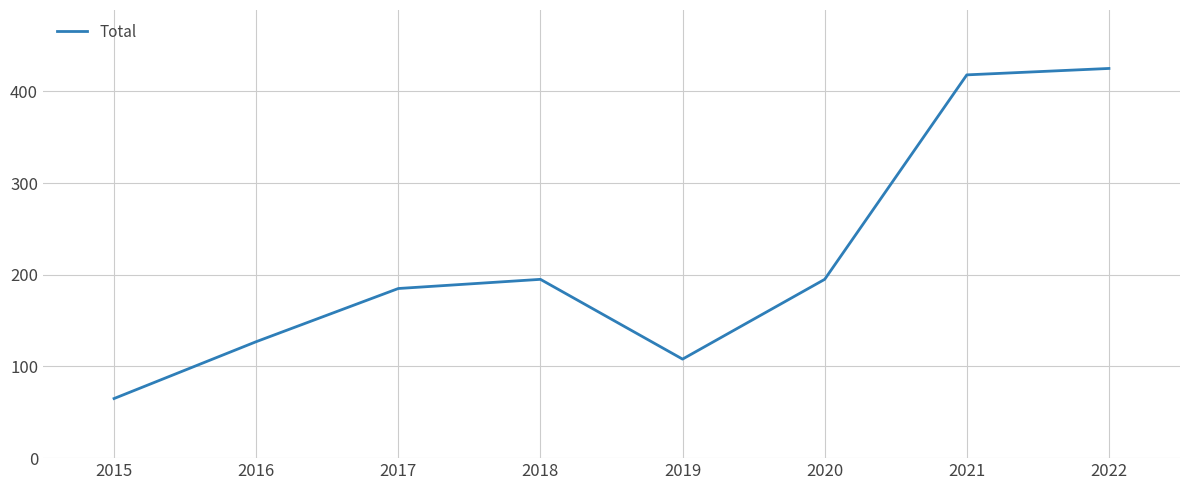

Approximately how many times larger is the value at 2019 compared to 2022?

0.3